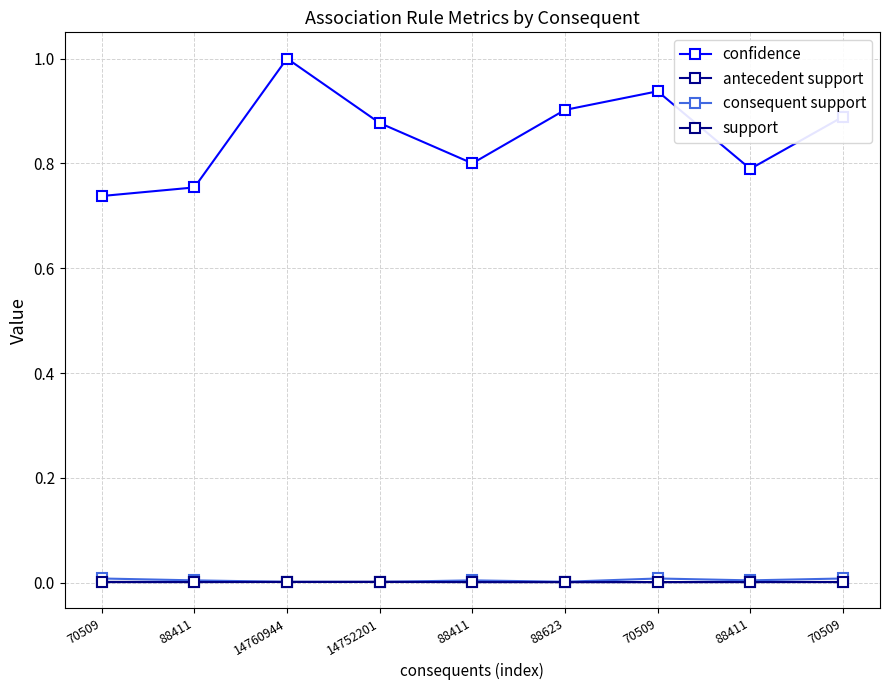

Between 70509 and 70509, which series saw the biggest shift?

confidence